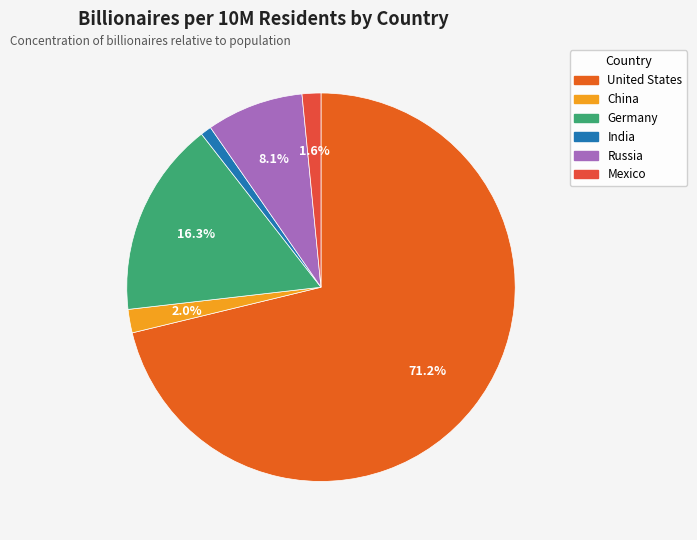

Approximately how many times larger is the value at China compared to Germany?

0.1